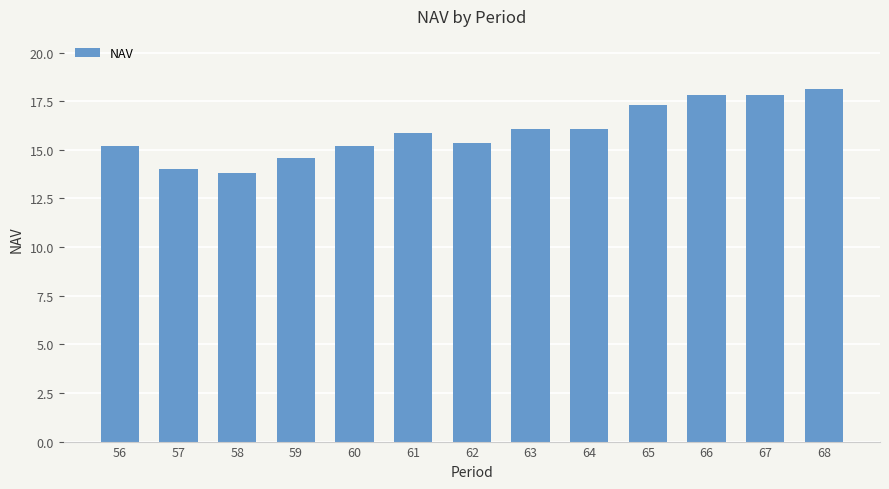

Reading left to right, what are all the values shown in this chart?

56=15.2	57=14.0	58=13.8	59=14.6	60=15.2	61=15.9	62=15.3	63=16.1	64=16.1	65=17.3	66=17.8	67=17.8	68=18.1